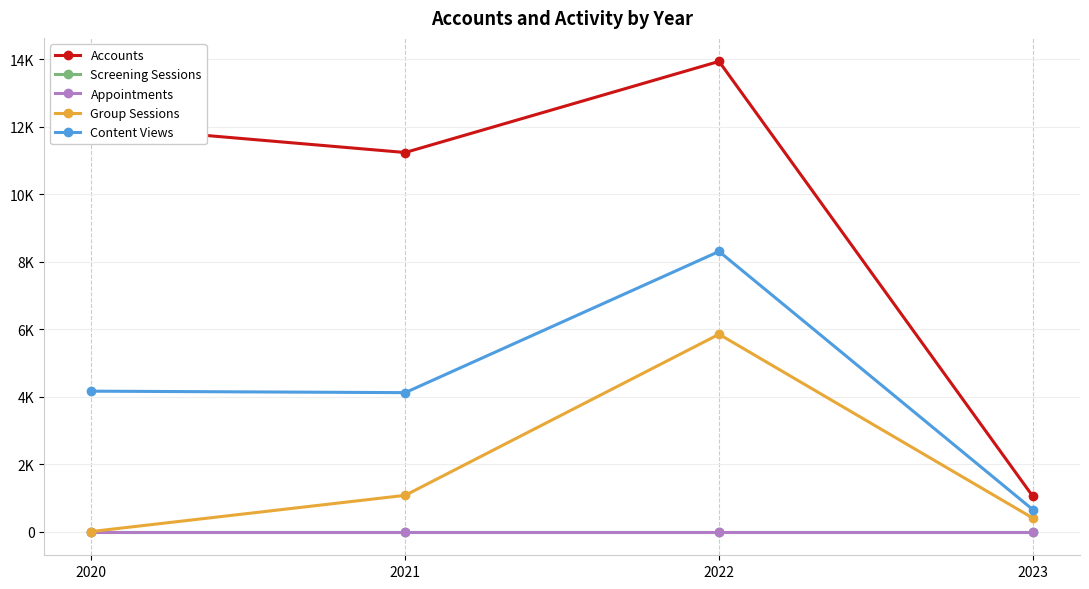

Does the chart have visible grid lines?

Yes